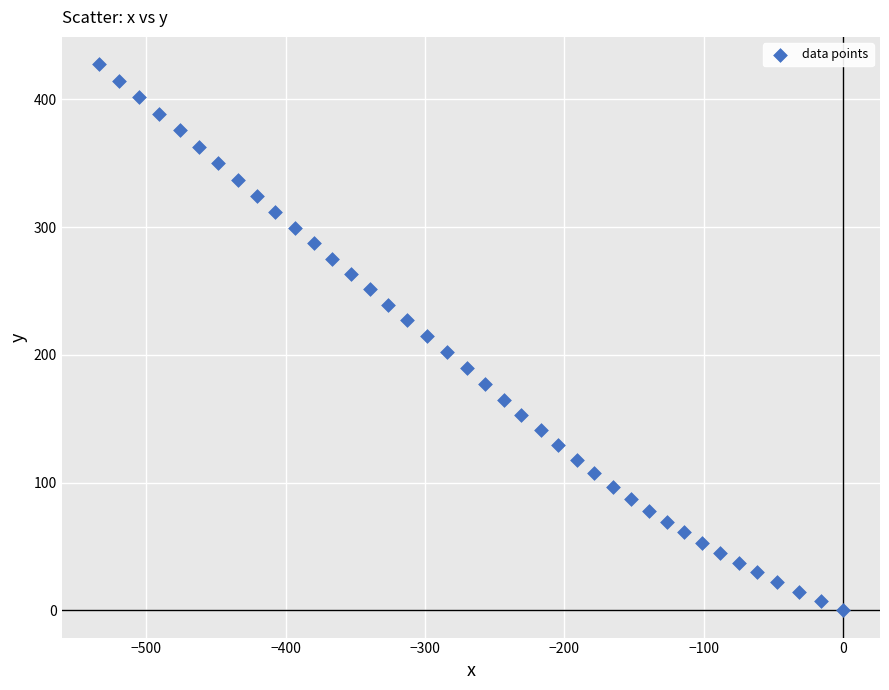

What is the range of X values (max minus min)?

534.2